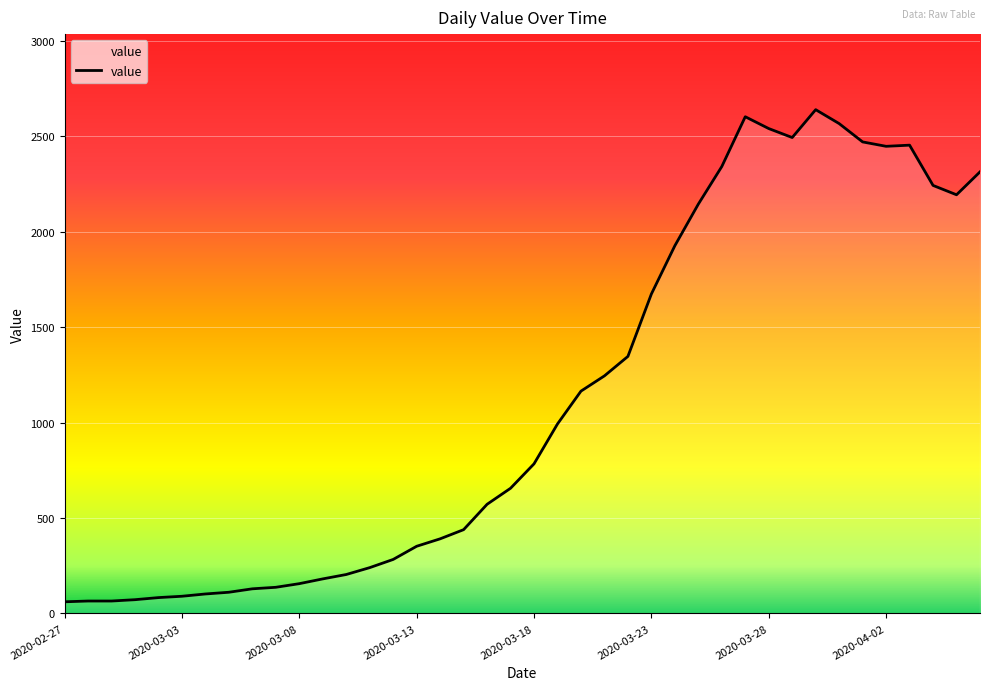

What is the smallest value displayed?

61